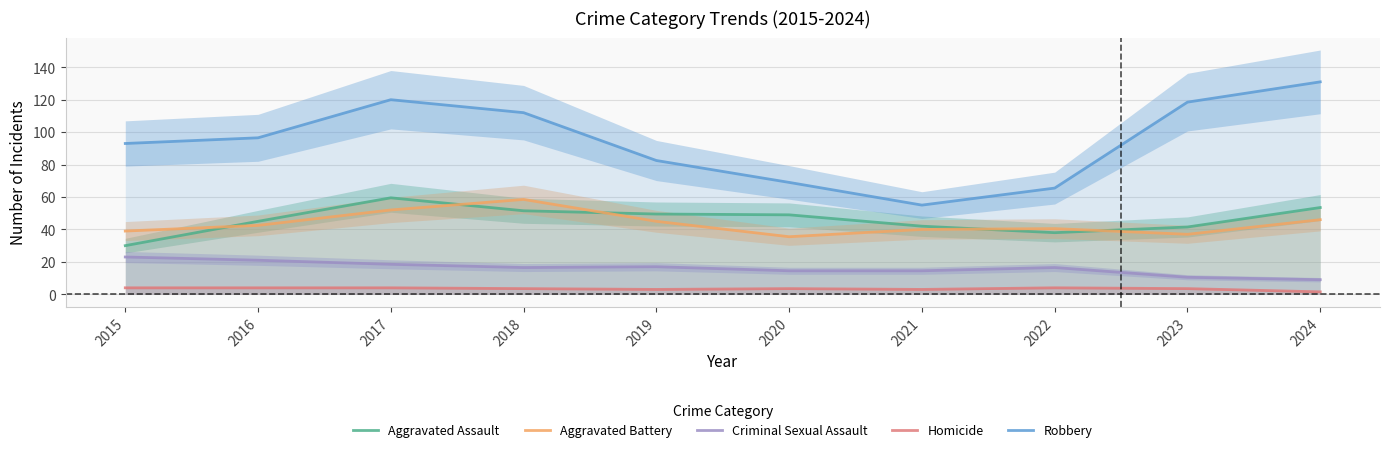

At 2022, list the series in order from smallest to largest.

Homicide, Criminal Sexual Assault, Aggravated Assault, Aggravated Battery, Robbery